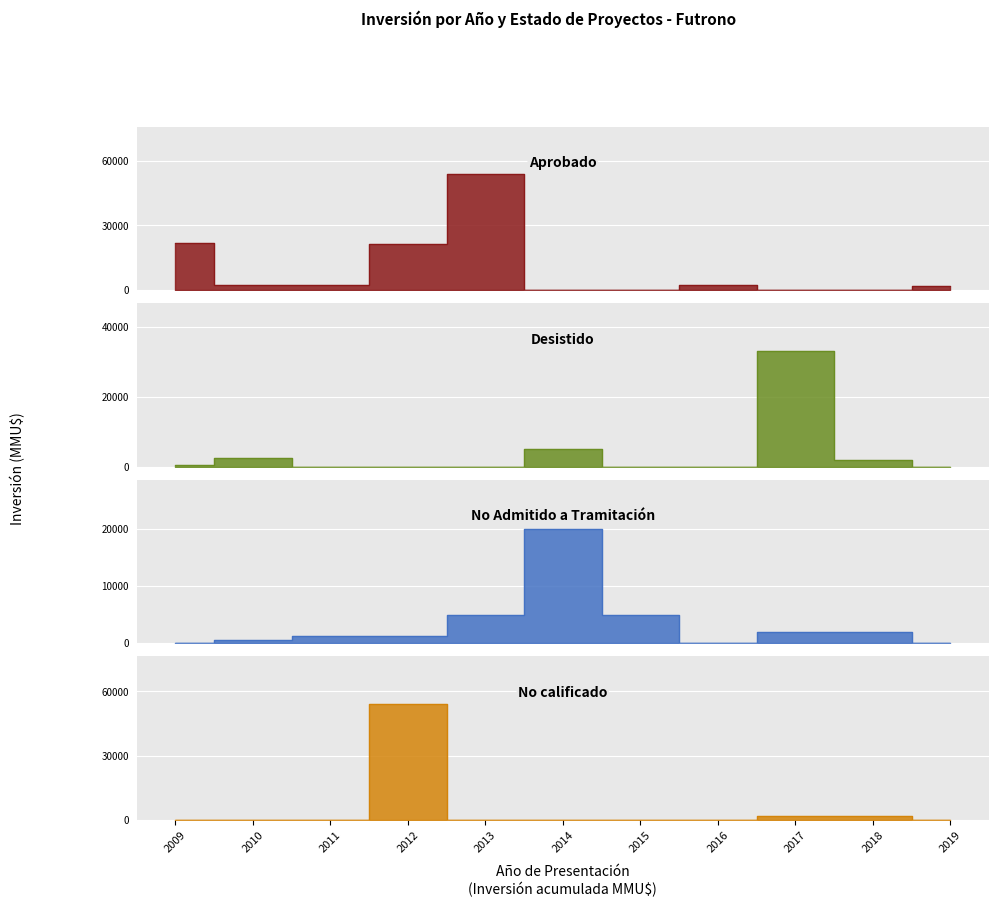

The Desistido series shows 0 at 2015. True or false?

True